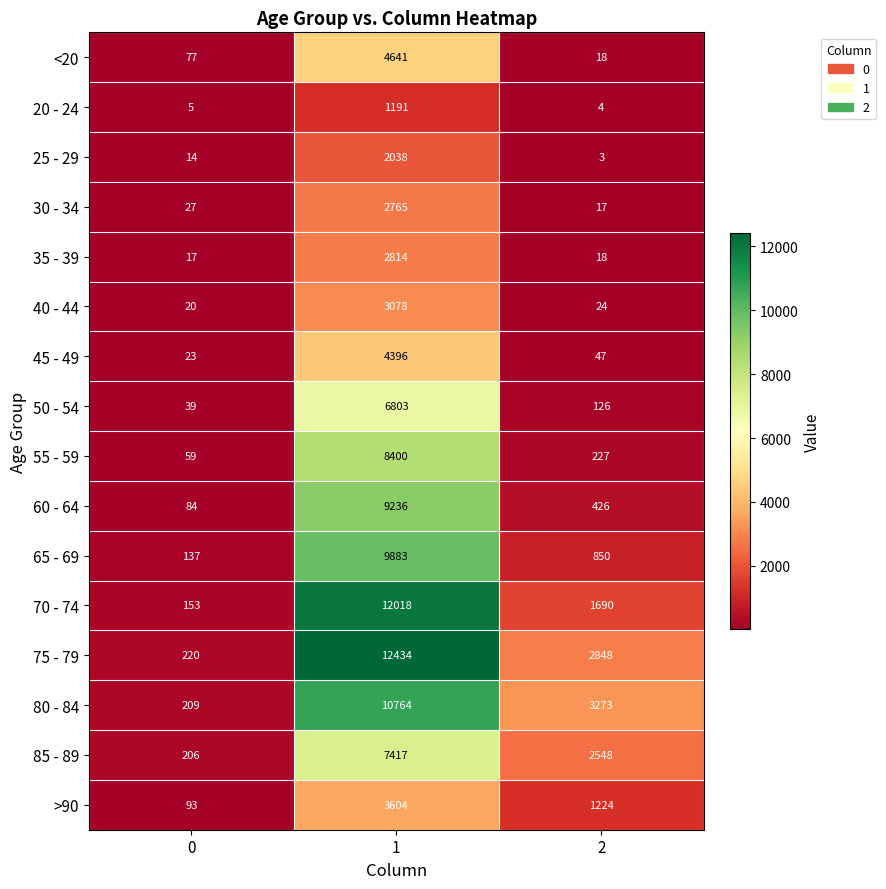

What is the maximum value for 55 - 59?

8400